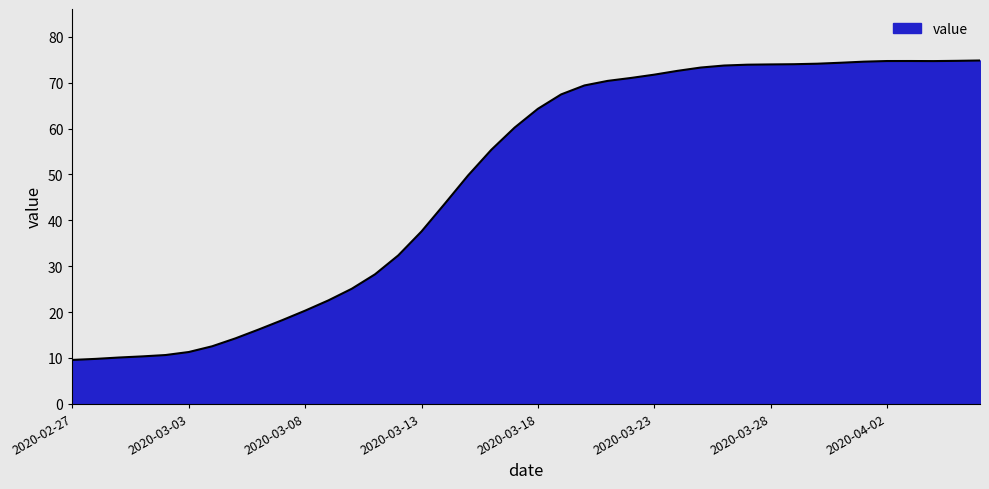

What is the maximum value shown in the chart?

74.9